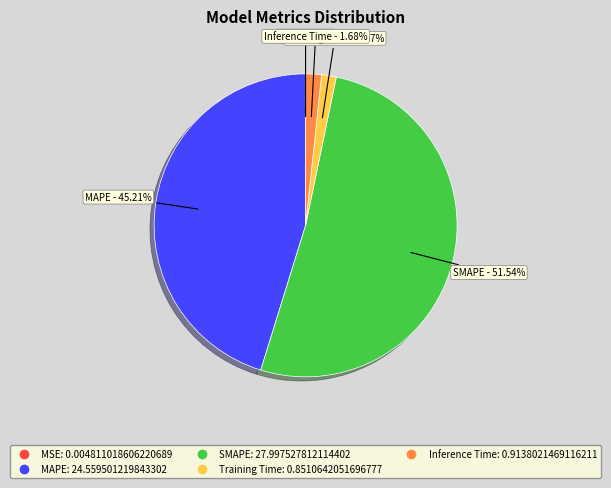

To the nearest percent, what portion does Training Time represent?

2%